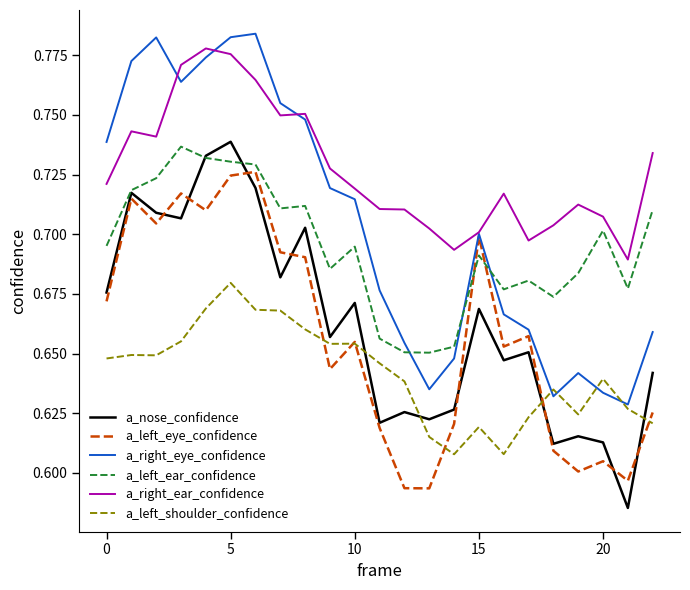

True or false: a_right_ear_confidence and a_nose_confidence intersect in this chart.

False